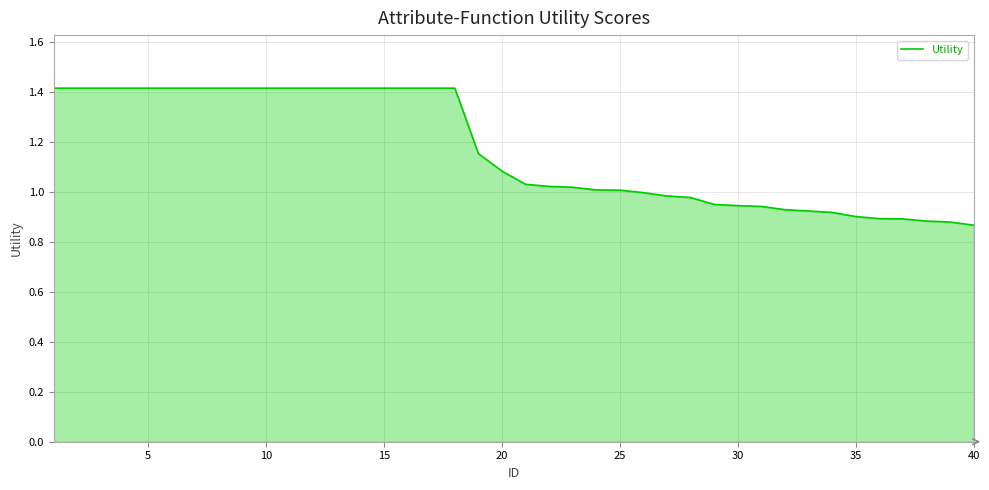

What is the difference between the maximum and minimum values?

0.5